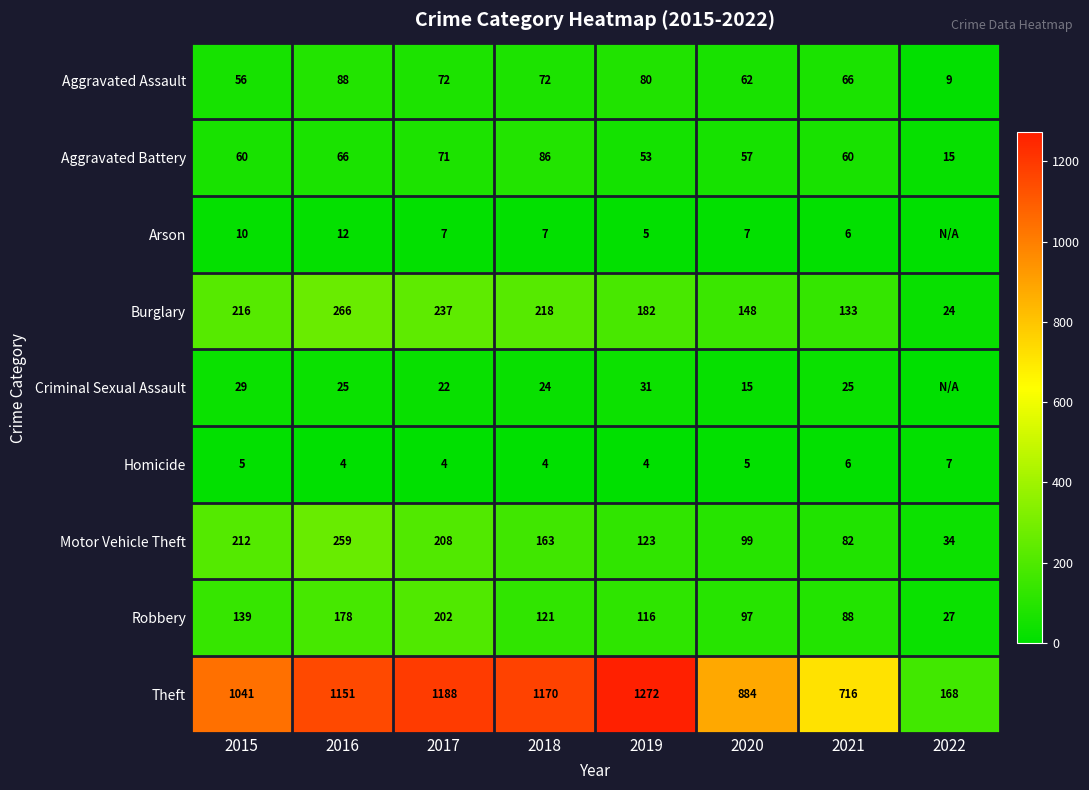

What is the approximate value of Burglary at 2015?

216